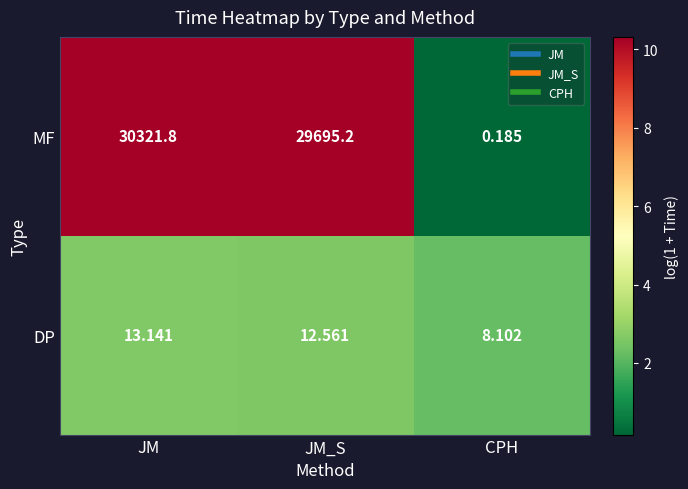

Rank the series at CPH from highest to lowest value.

DP, MF